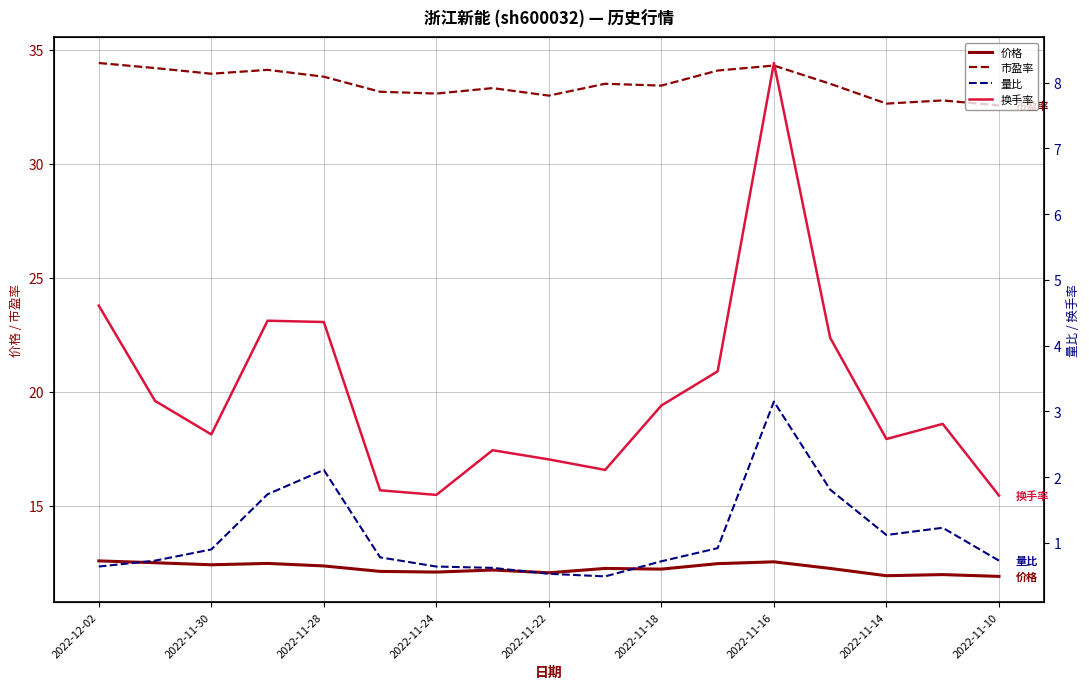

What is the sum of all 换手率 values?

55.7